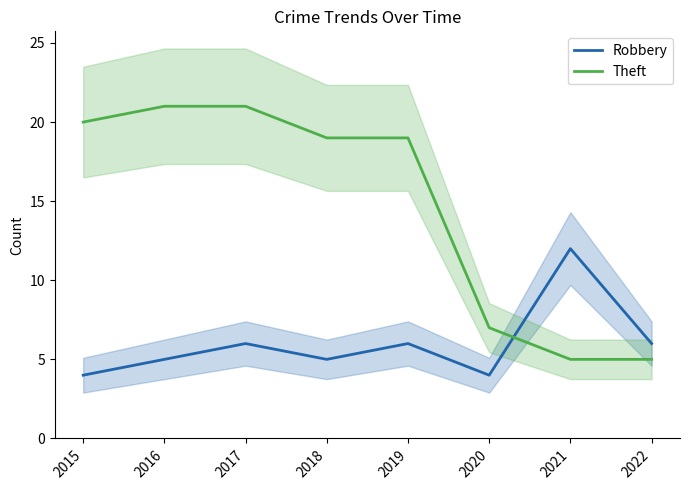

What is the value of the Robbery point at the 6th from the left?

4